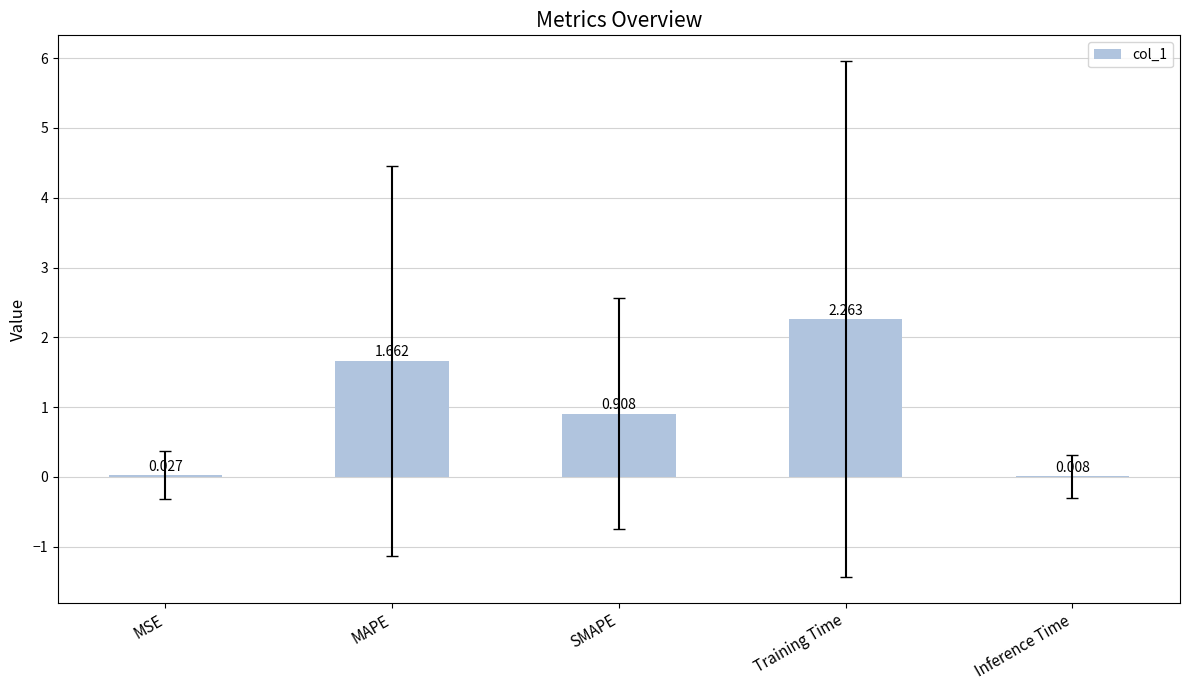

Which label corresponds to the largest value in the chart?

Training Time